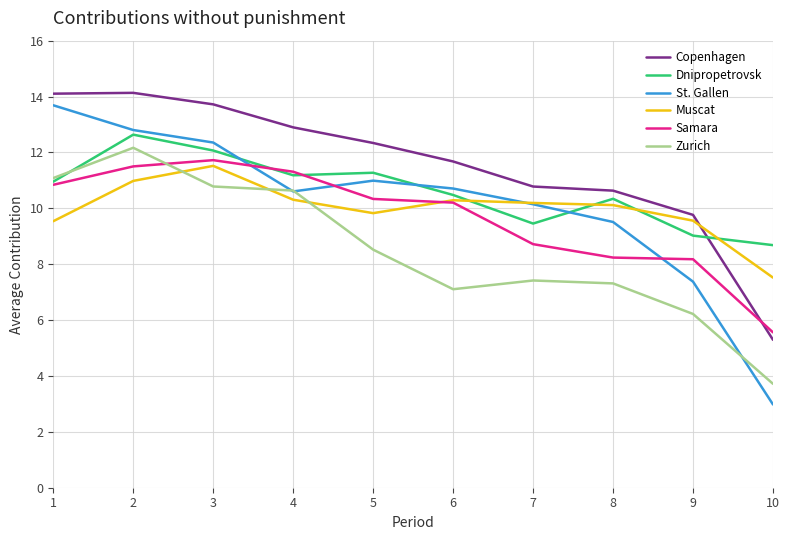

At which label is Zurich closest to 7?

6